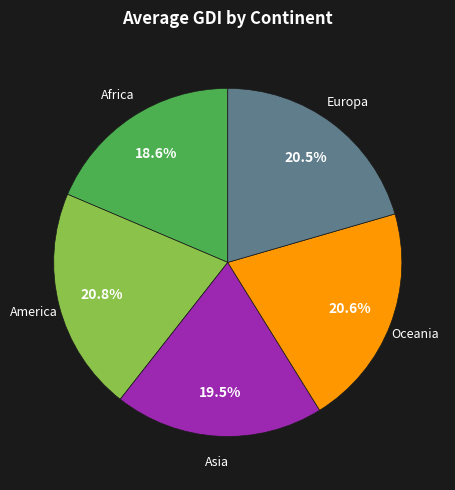

Is there any slice that represents more than half of the pie?

No